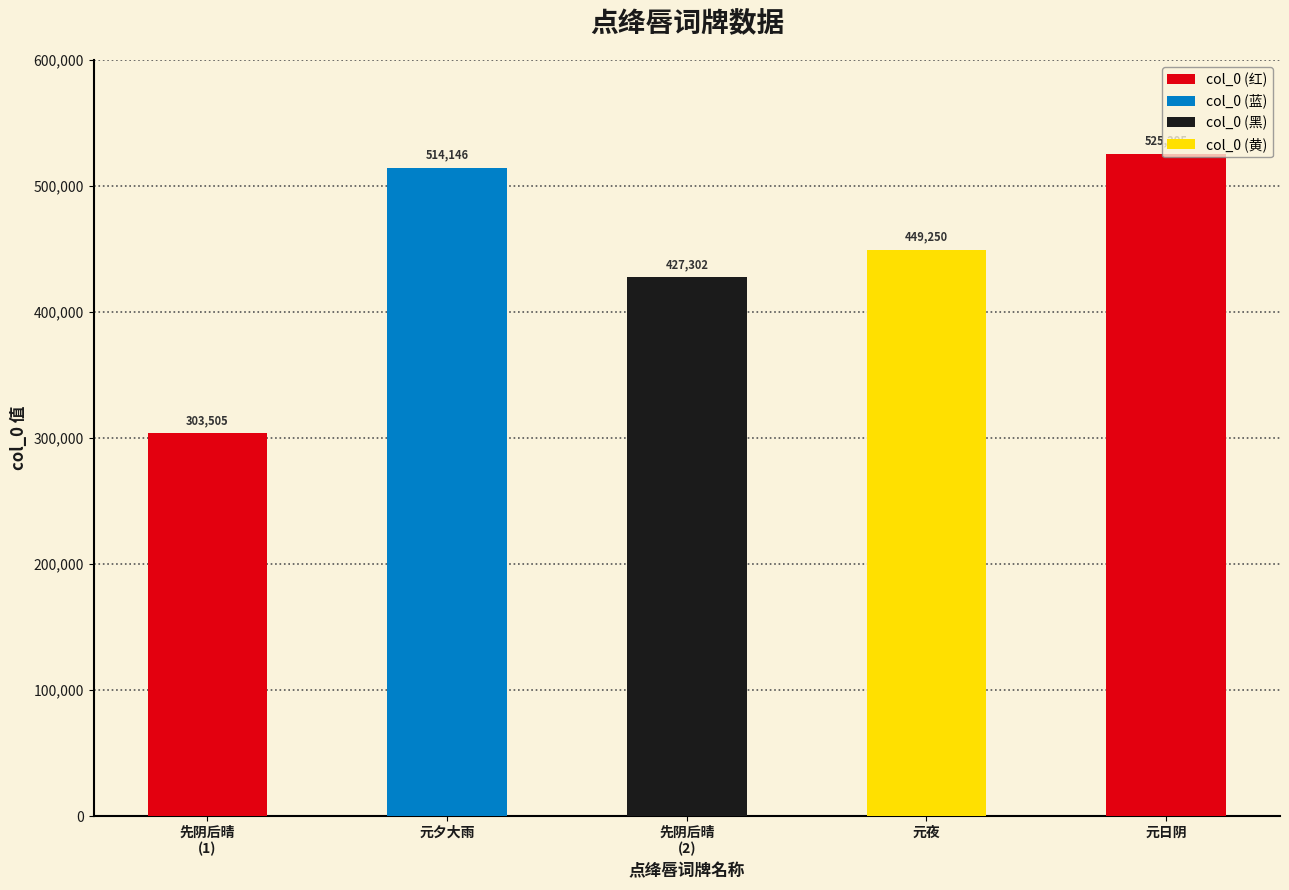

What is the label of the 5th bar from the left?

元日阴